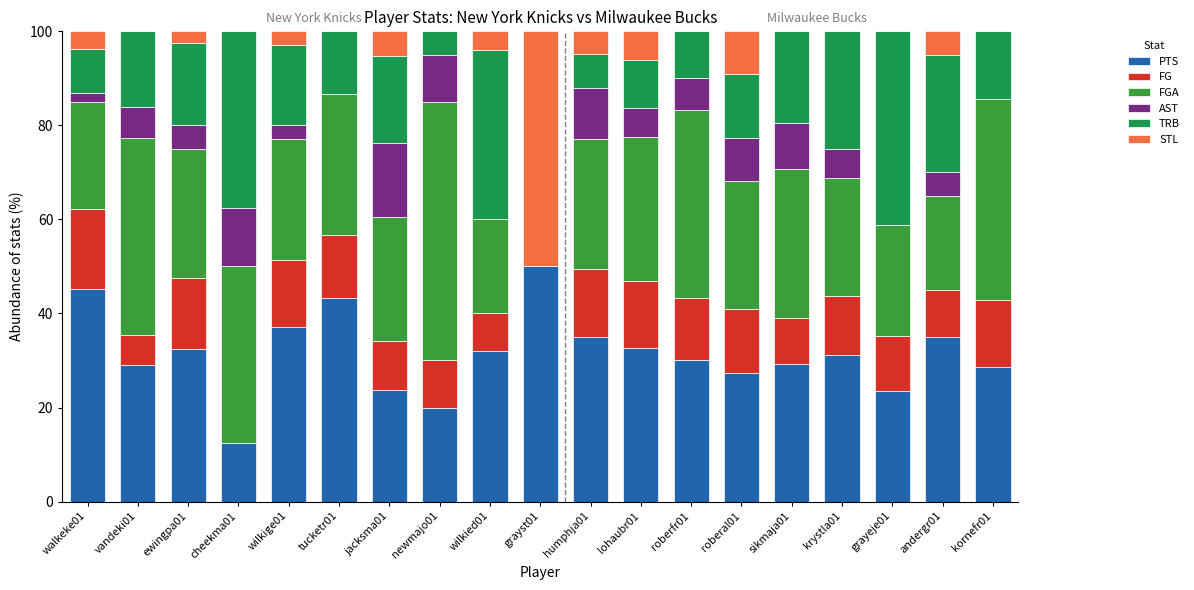

How many series are shown in this chart?

6